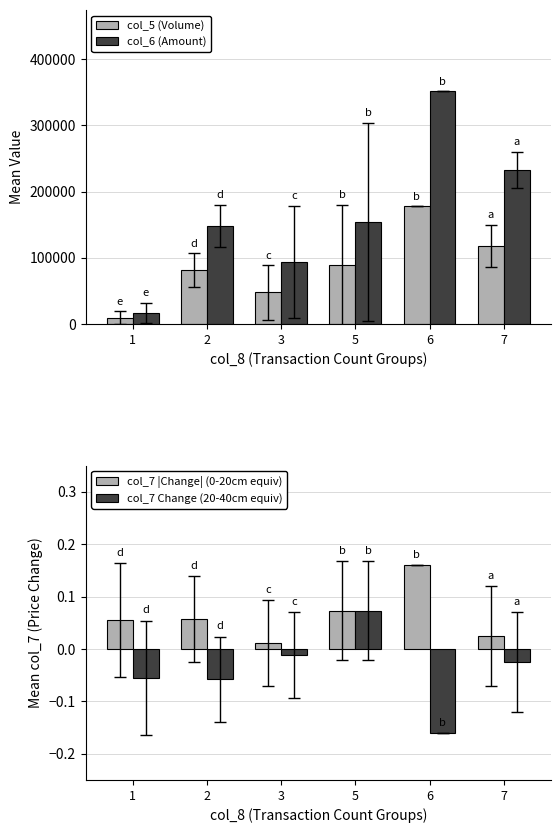

Which category has the lowest value in the col_7 Change (20-40cm equiv) series?

6